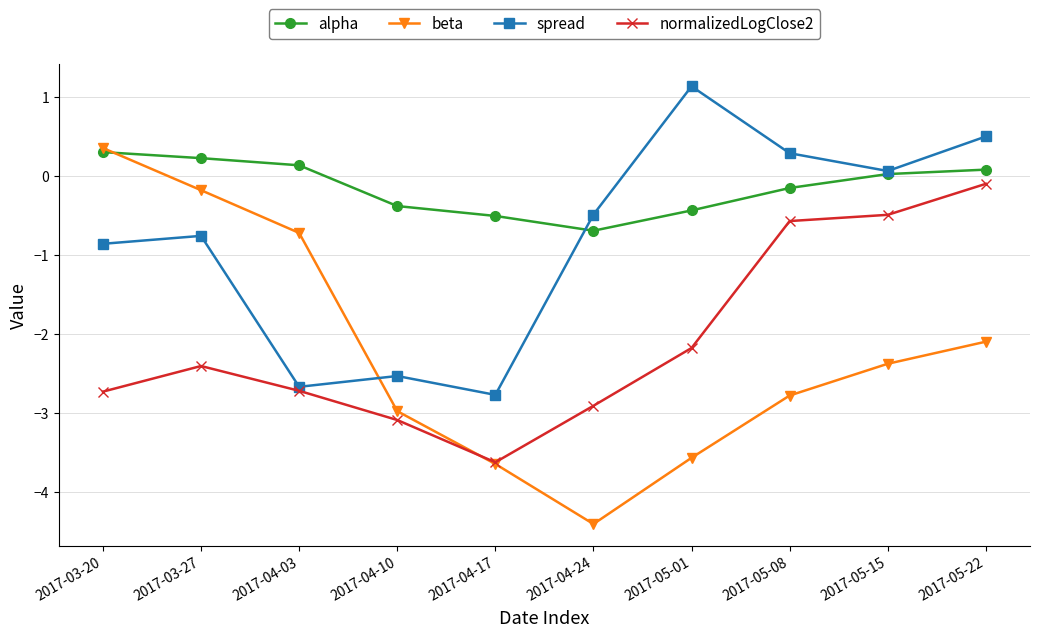

How many data points in normalizedLogClose2 are less than -2?

7